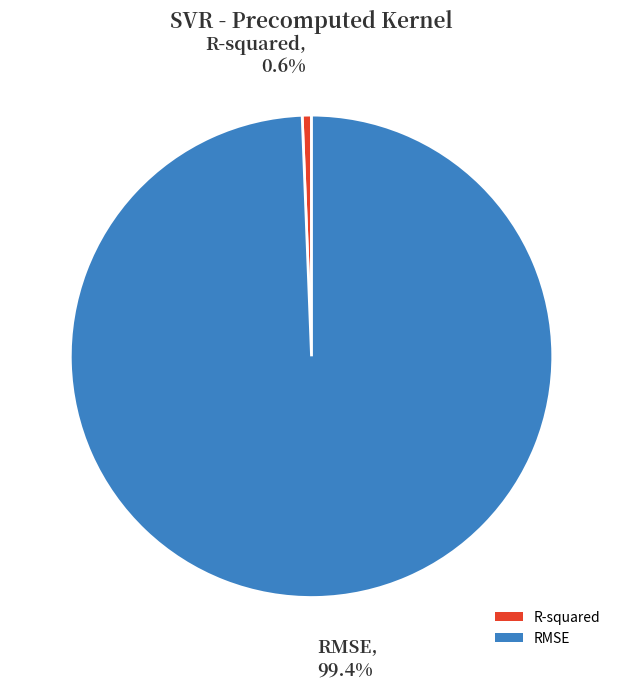

True or false: R-squared accounts for 6% of the total.

False